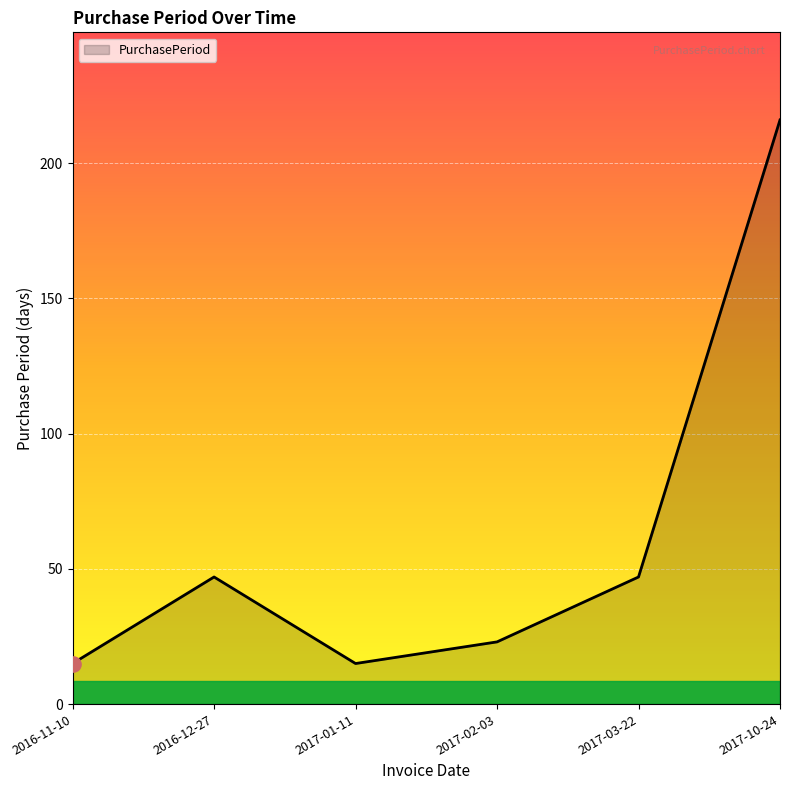

Which has a higher value, 2017-01-11 or 2016-12-27?

2016-12-27